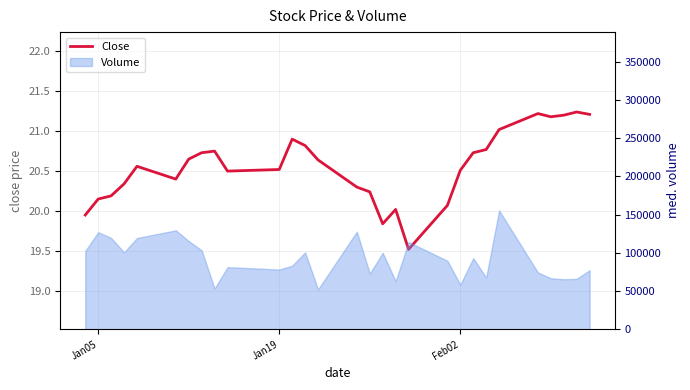

How many data points are less than 20?

3